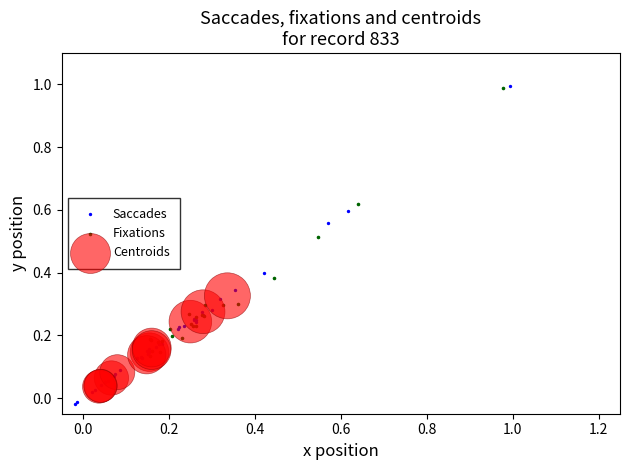

Which series has the widest spread of Y values?

Saccades